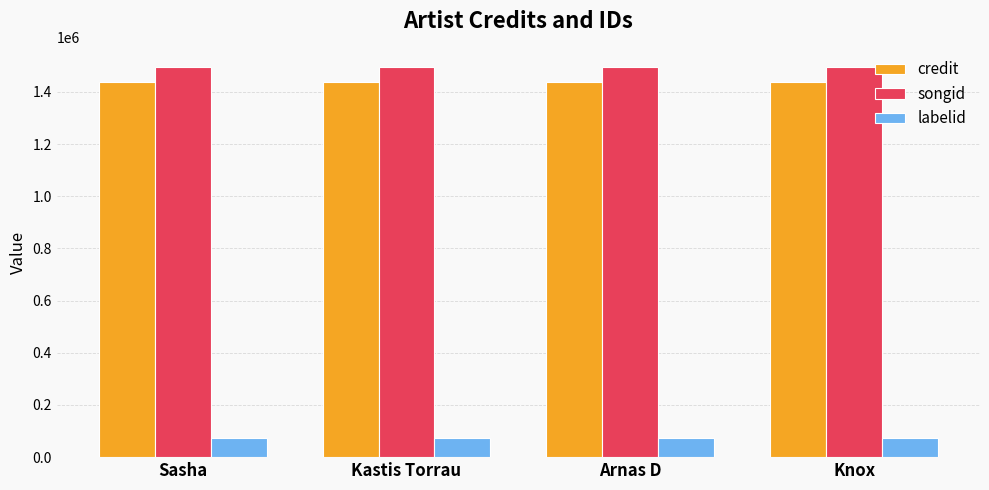

How many bars are there in total?

12